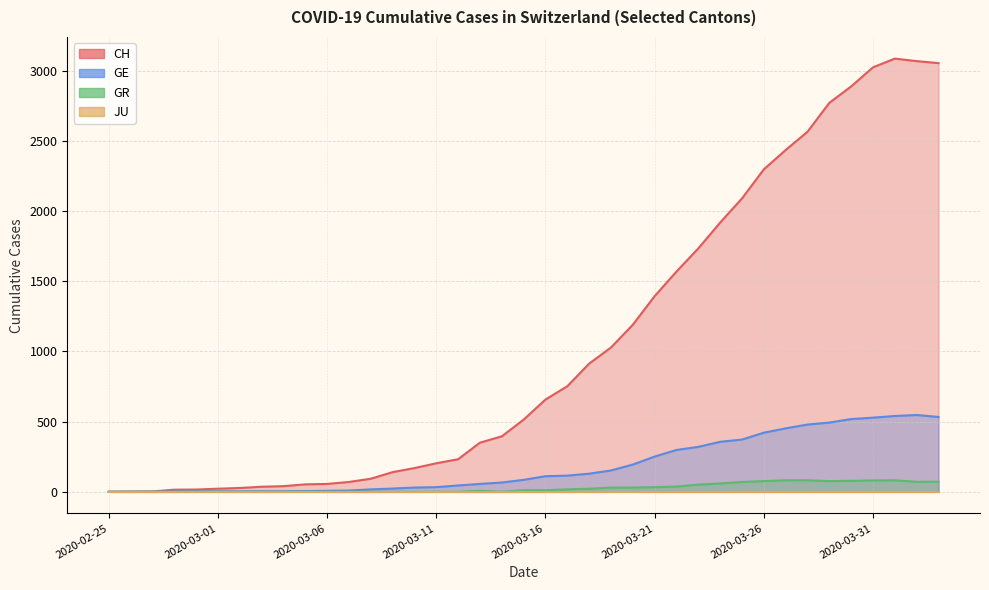

The GE series shows 129 at 2020-03-18. True or false?

True